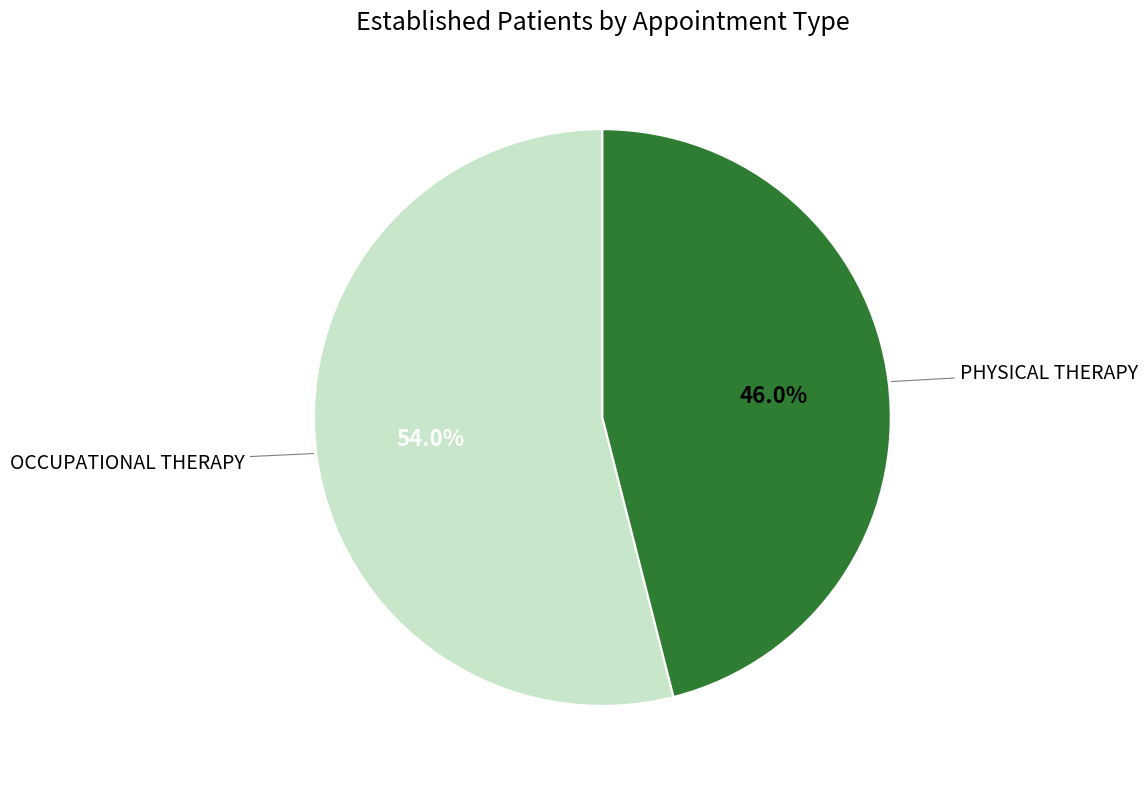

Is there a majority slice in this chart?

Yes